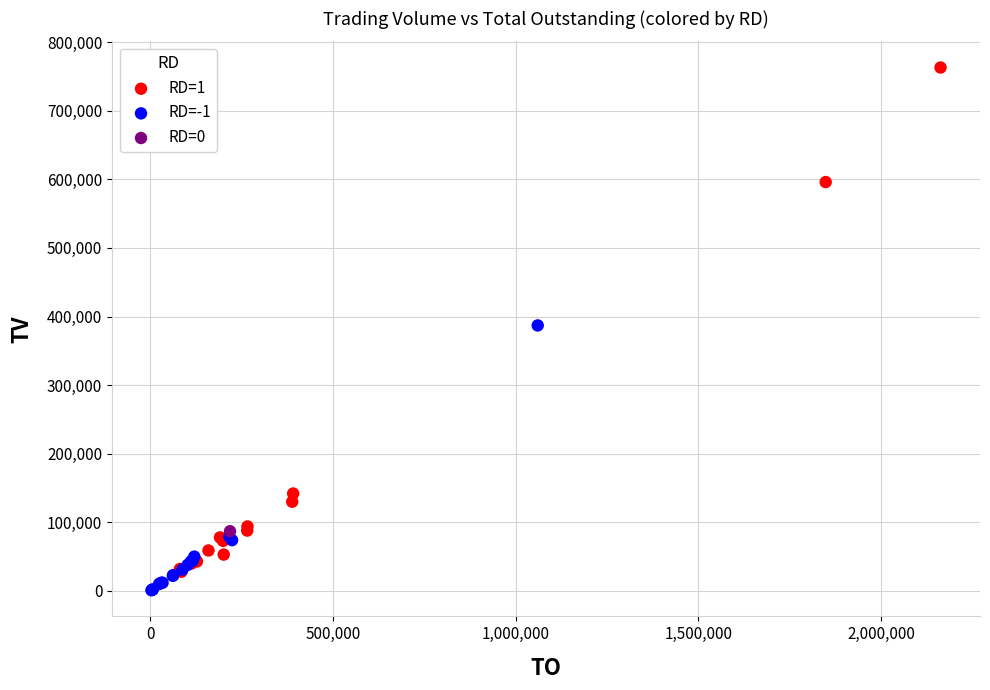

What are all the series names shown in the legend?

RD=1, RD=-1, RD=0